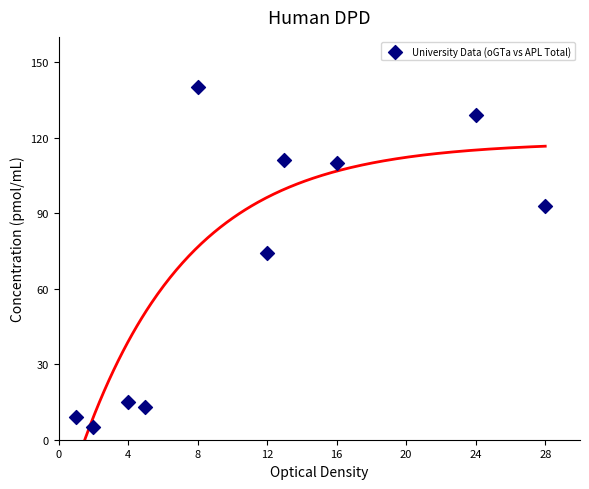

What is the average Y value?

70